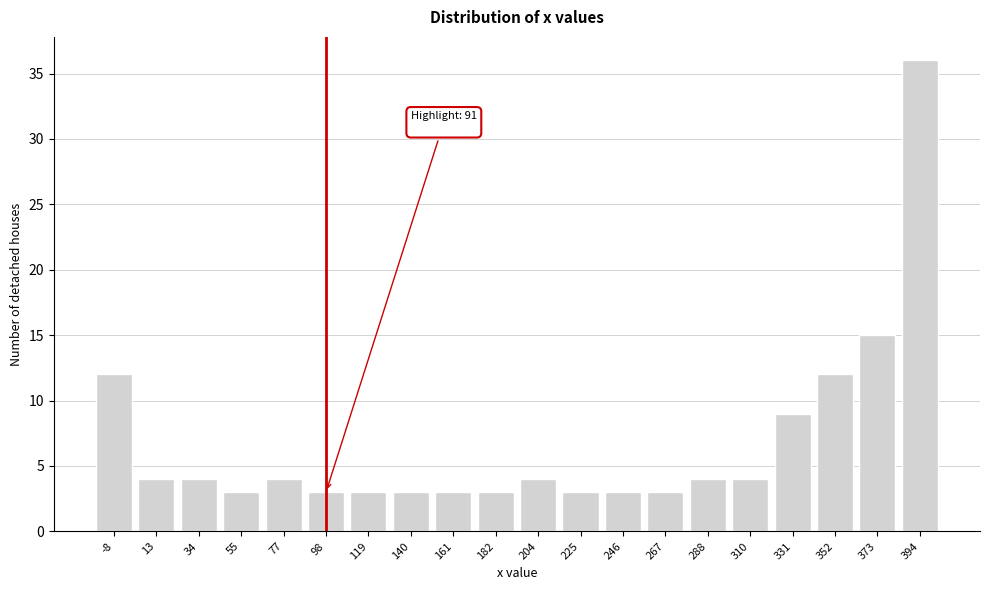

Reading left to right, extract all data points from this chart.

12	4	4	3	4	3	3	3	3	3	4	3	3	3	4	4	9	12	15	36